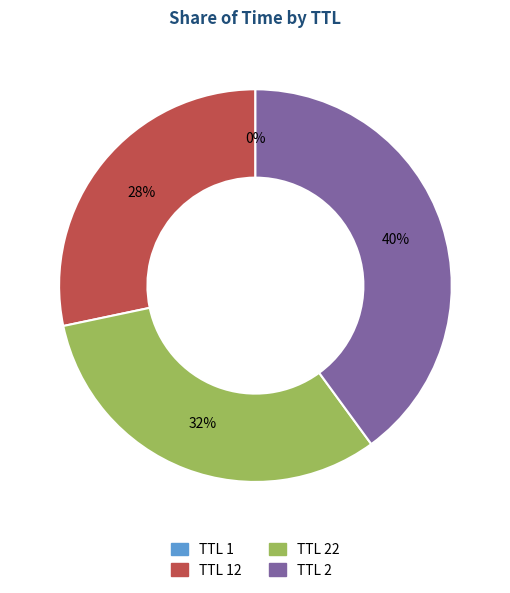

To the nearest percent, what is the difference between the largest and smallest slice percentages?

40%